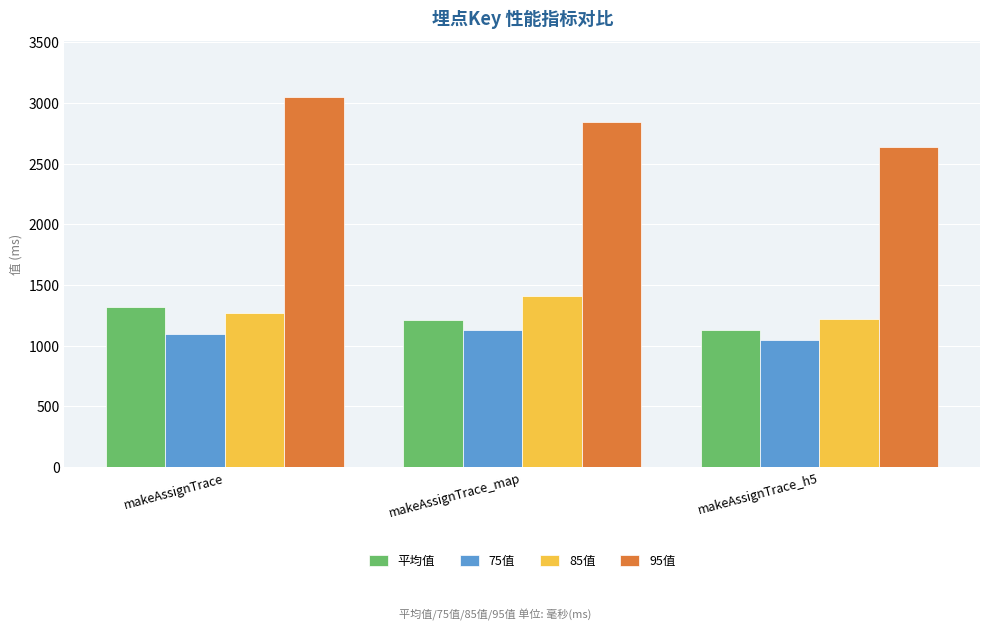

List the series in order of their peak value, lowest first.

75值, 平均值, 85值, 95值